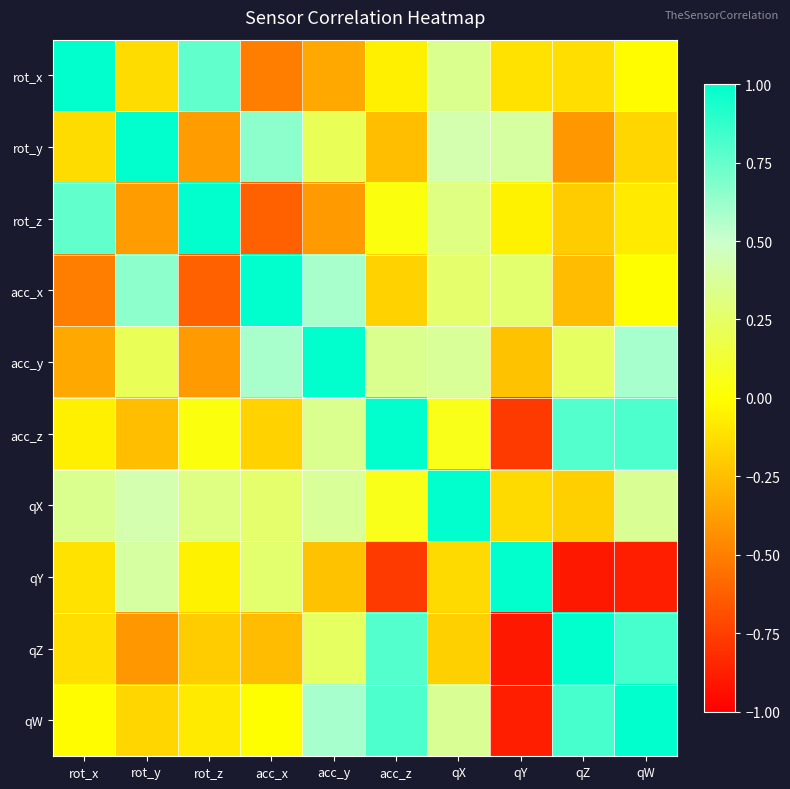

Count the number of data series in this chart.

10